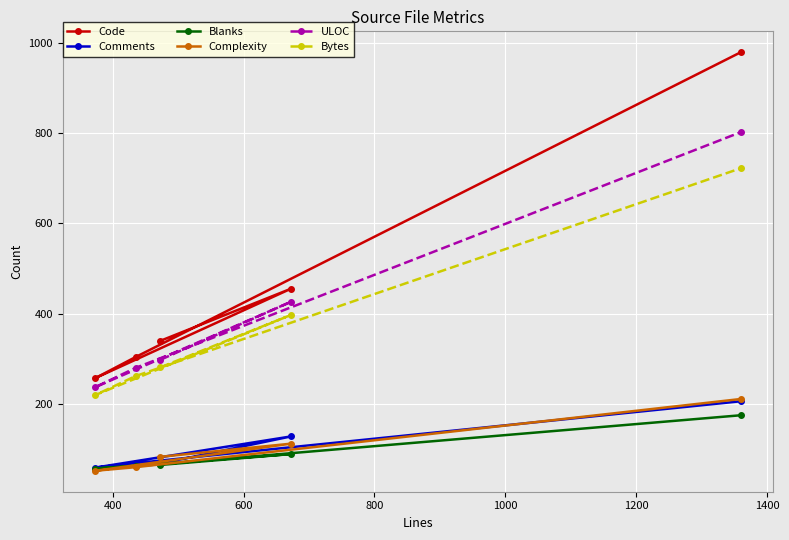

What is the maximum value shown in the chart?

979.0